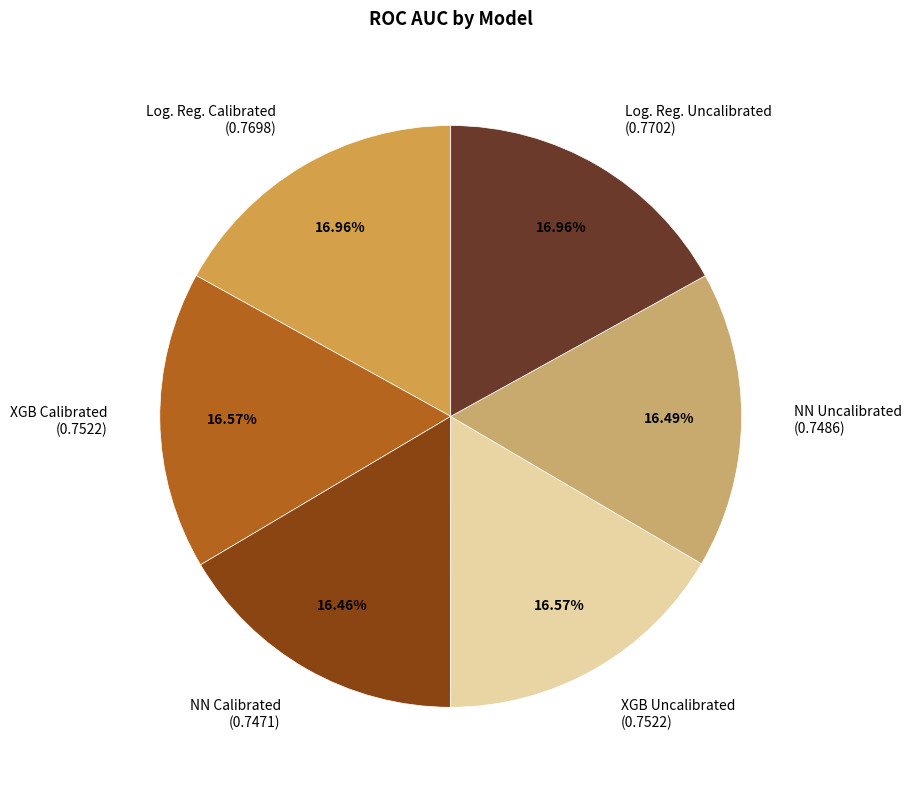

To the nearest percent, what portion does Log. Reg. Uncalibrated represent?

17%